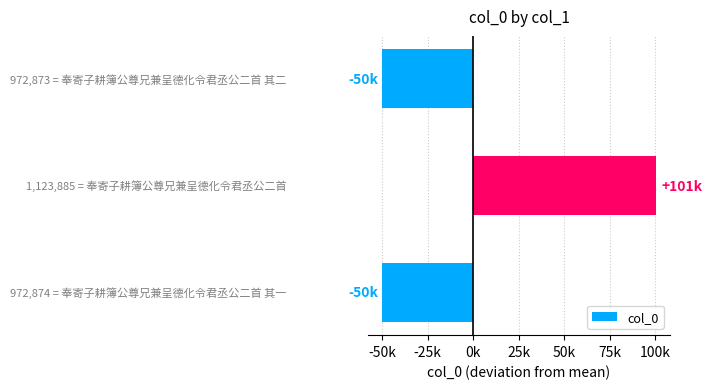

Does the chart contain any negative values?

Yes